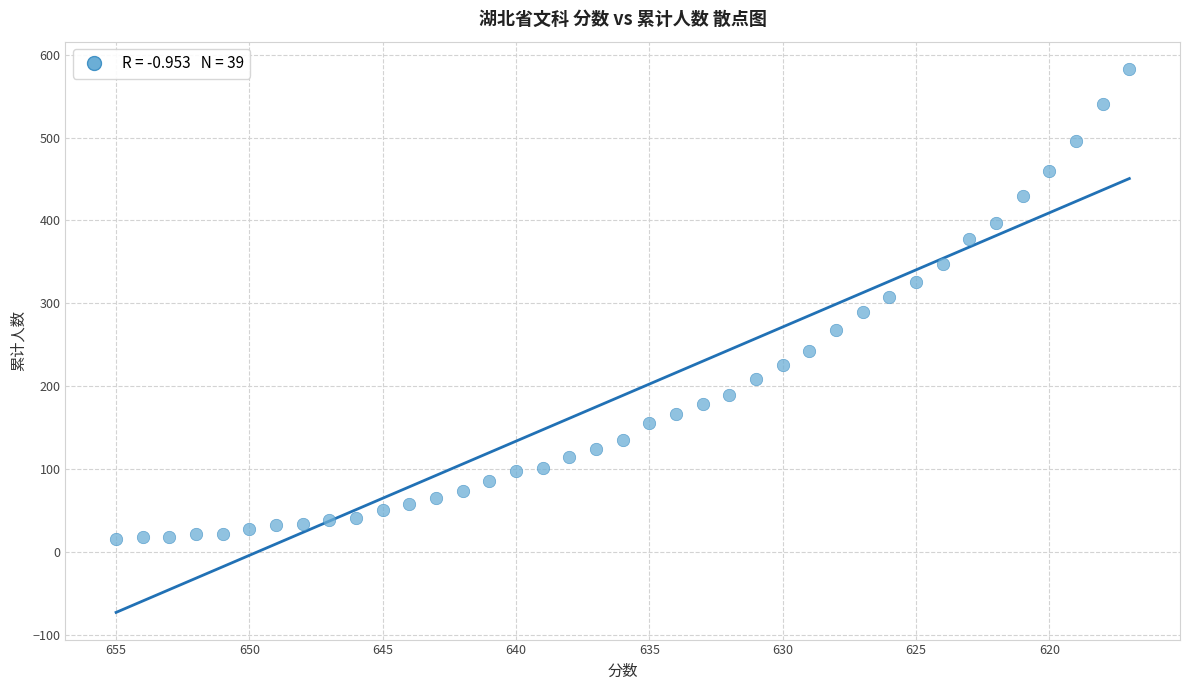

What is the range of Y values (max minus min)?

567